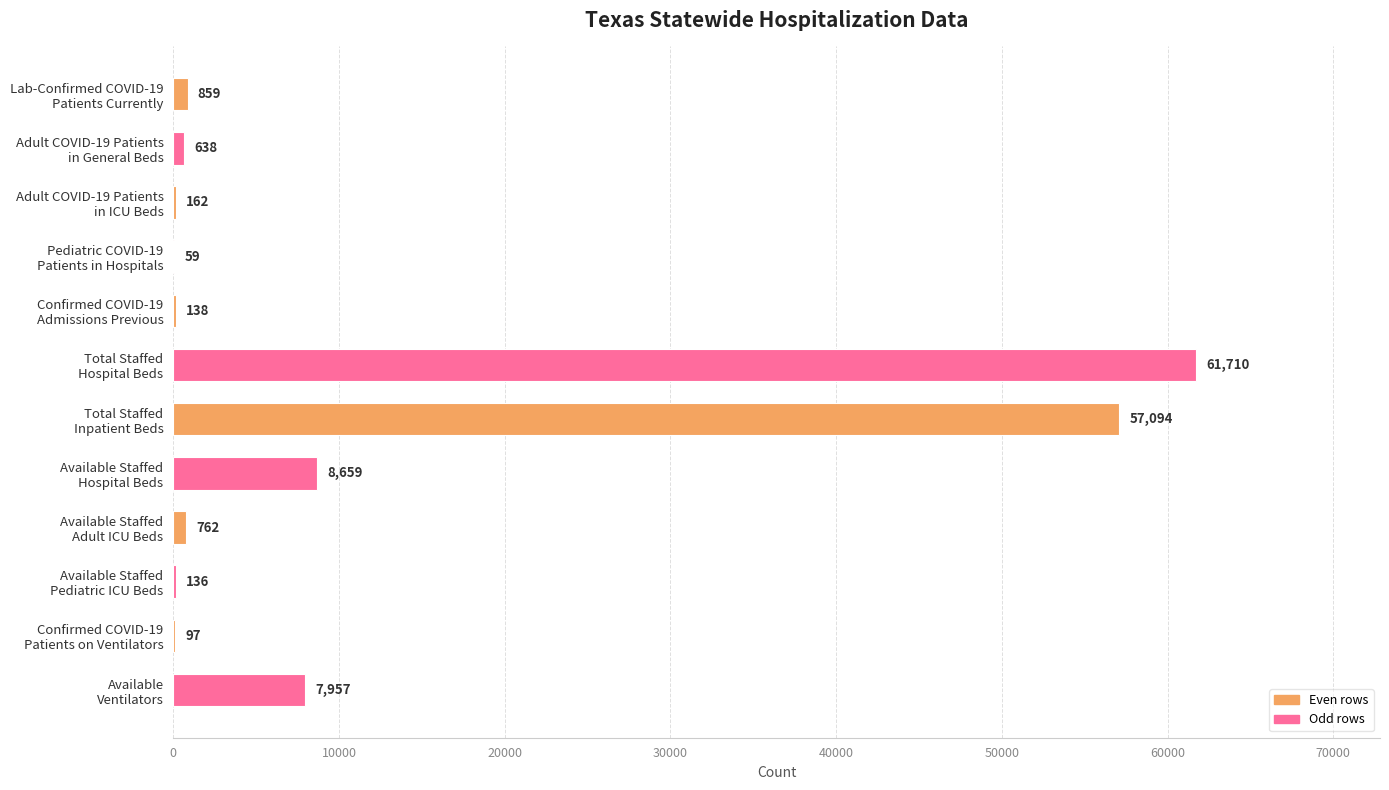

What is the maximum value shown in the chart?

61710